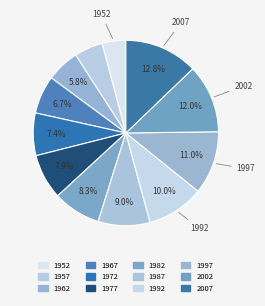

How much of the chart is everything except 2007?

87.2%